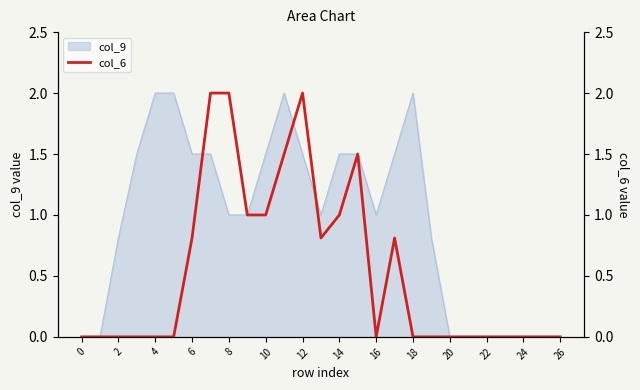

What is the highest value of the col_9 series?

2.0